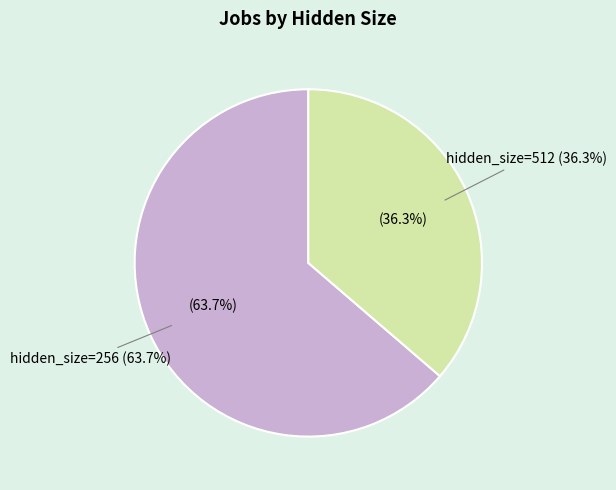

True or false: 256 accounts for 64% of the total.

True